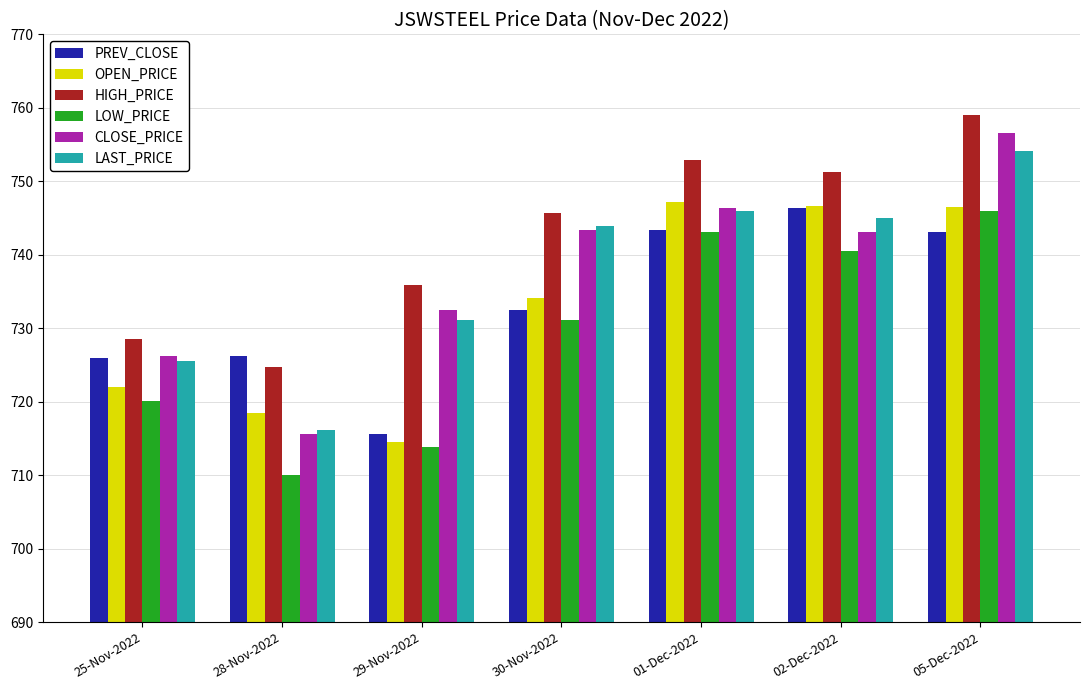

What is the difference between the second highest and minimum values in the HIGH_PRICE series?

28.2